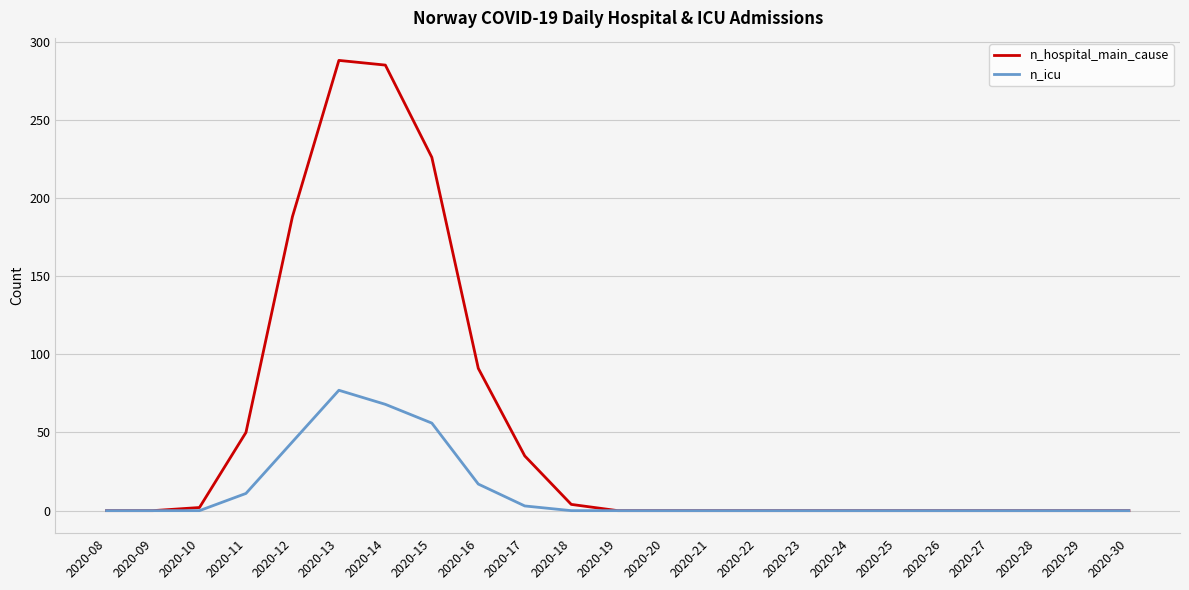

At which category is the sum across all series the highest?

2020-13